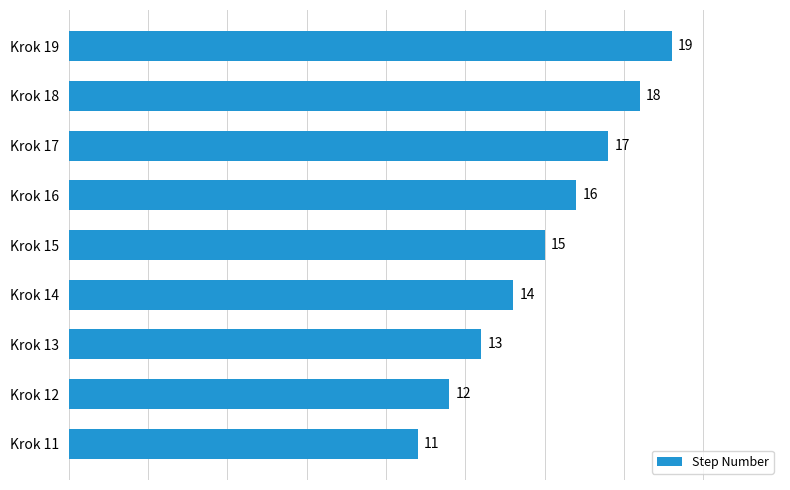

How many bars are there in total?

9